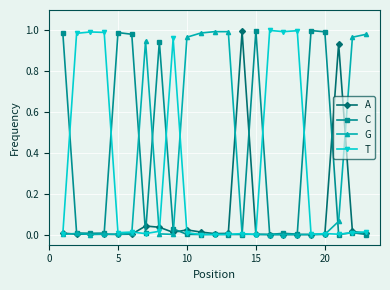

True or false: G has more than 1 points higher than both neighbors.

True